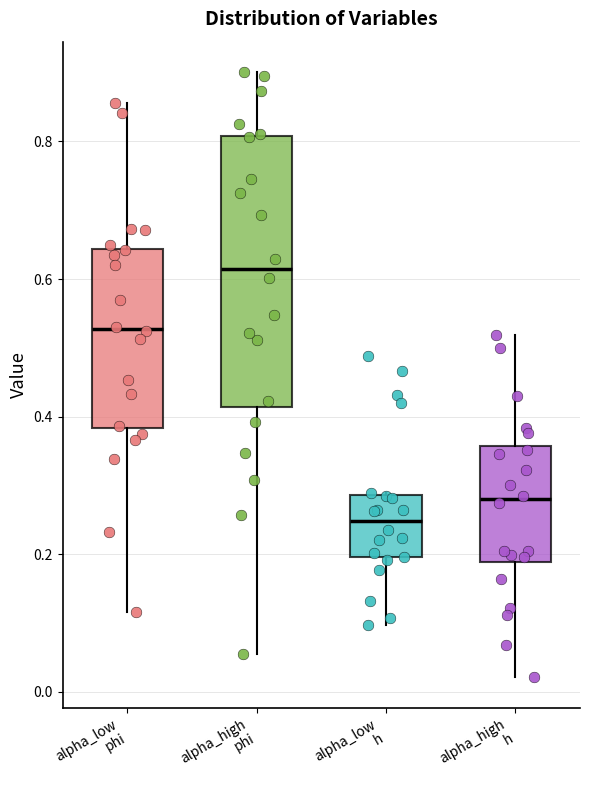

Comparing the boxes themselves (not the whiskers), which one is the tallest?

alpha_high phi